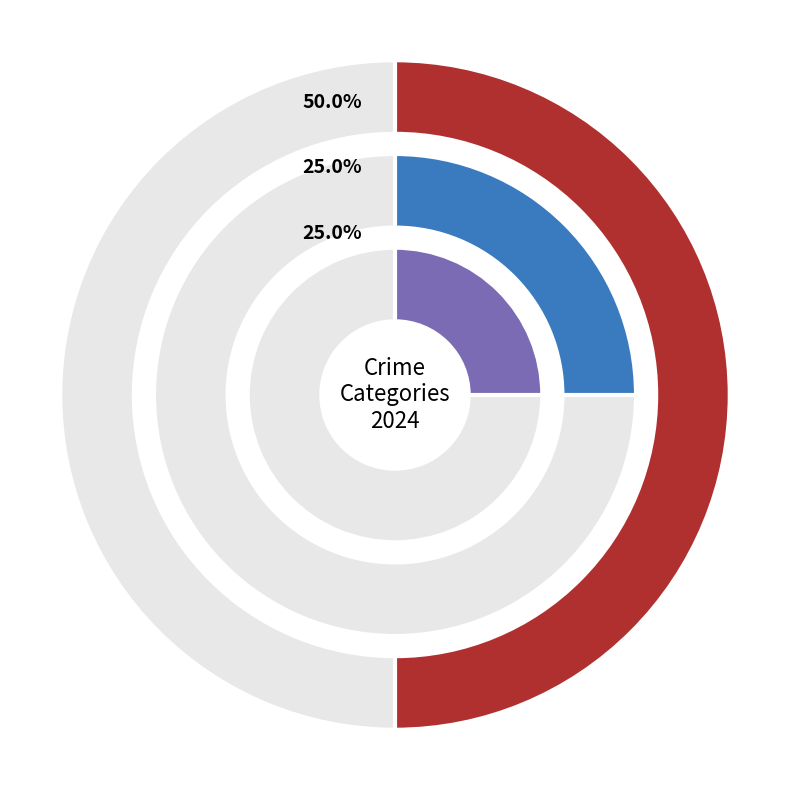

What percentage is the Robbery slice, to the nearest percent?

25%